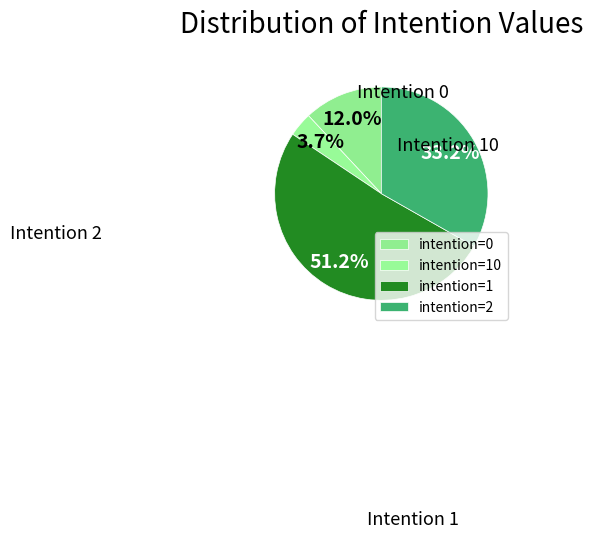

Does any single category account for the majority?

Yes